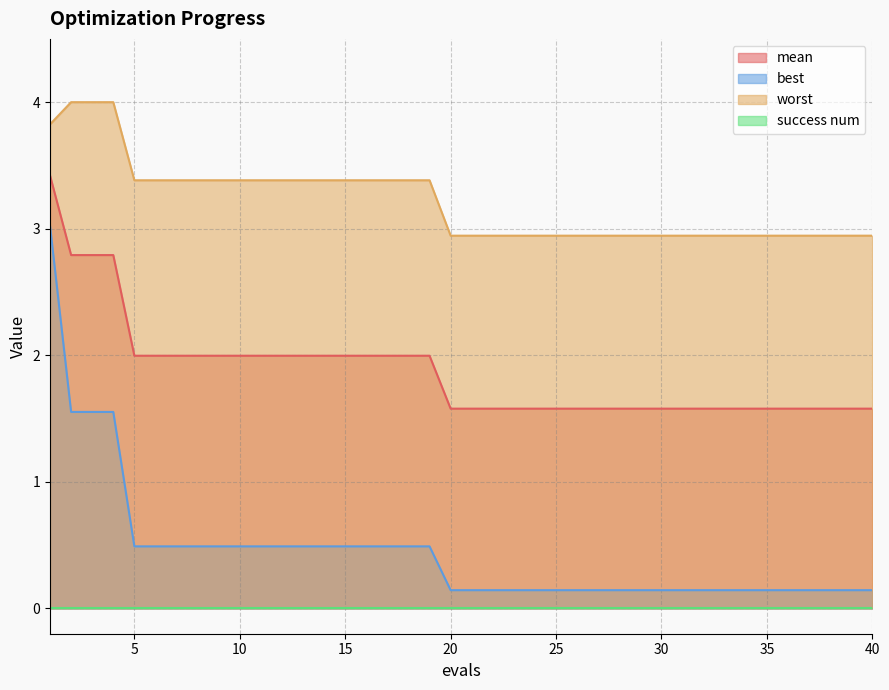

What is the sum of the best values at 7 and 18?

1.0